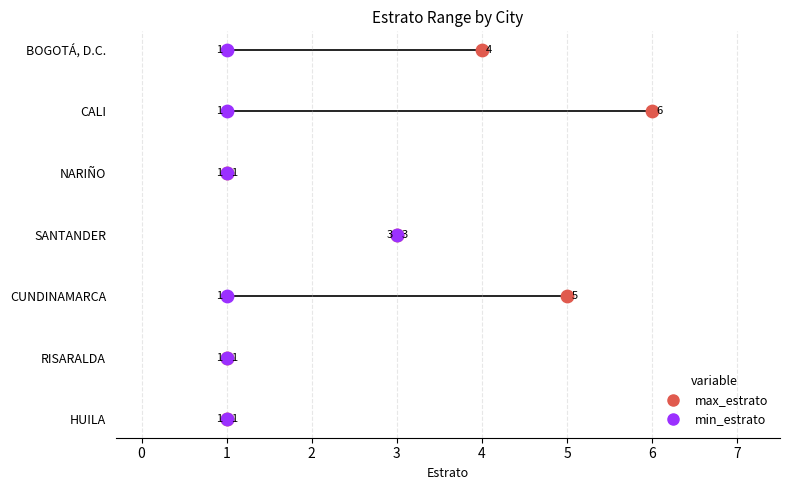

At which category is the sum across all series the highest?

CALI